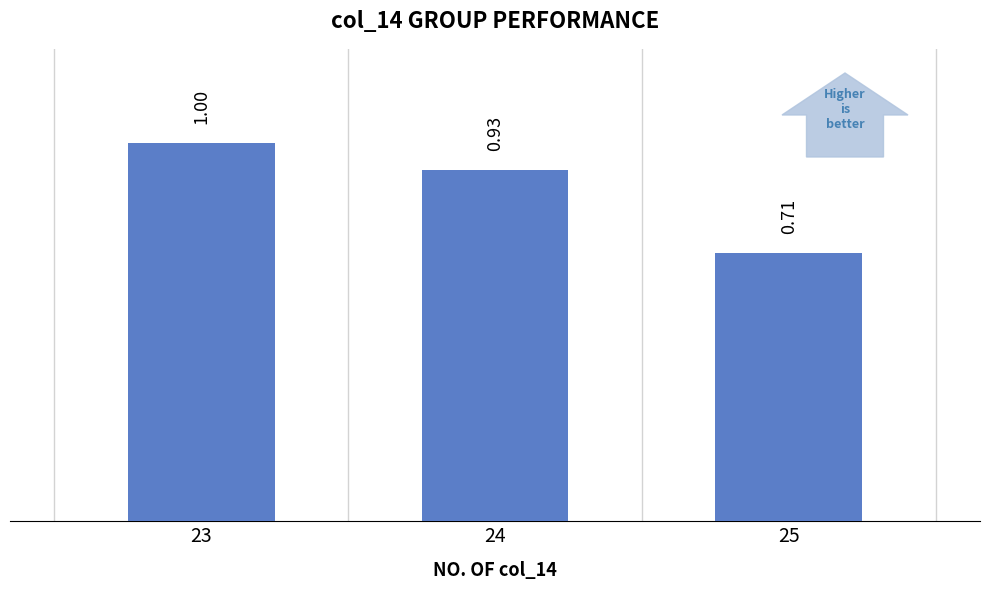

Rank the categories by value from lowest to highest.

25, 24, 23